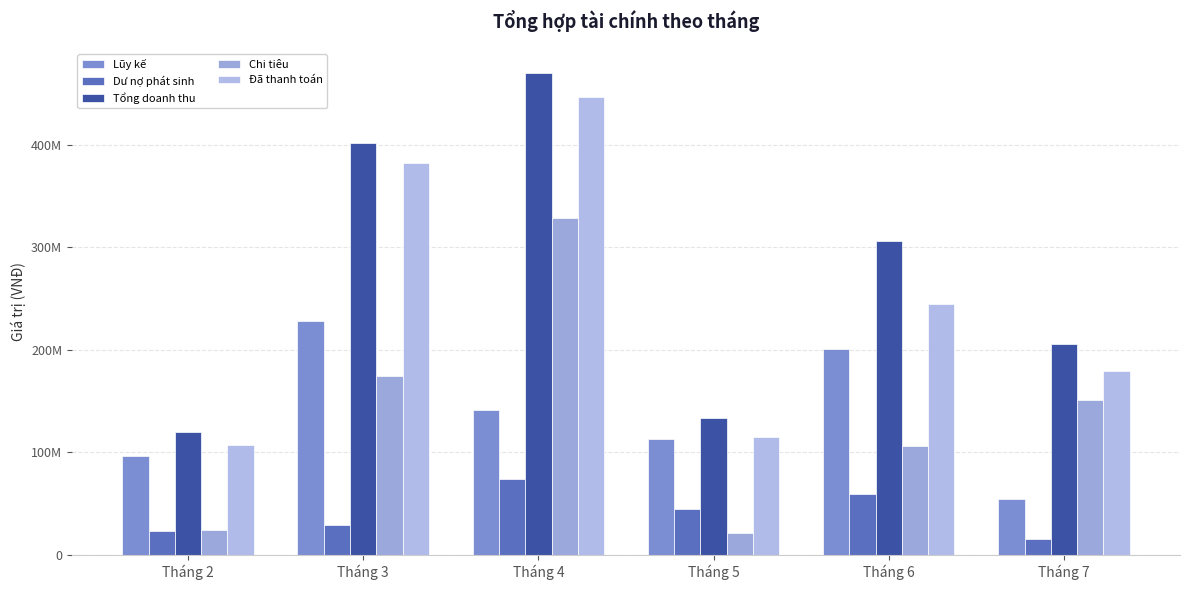

Does the chart contain any negative values?

No